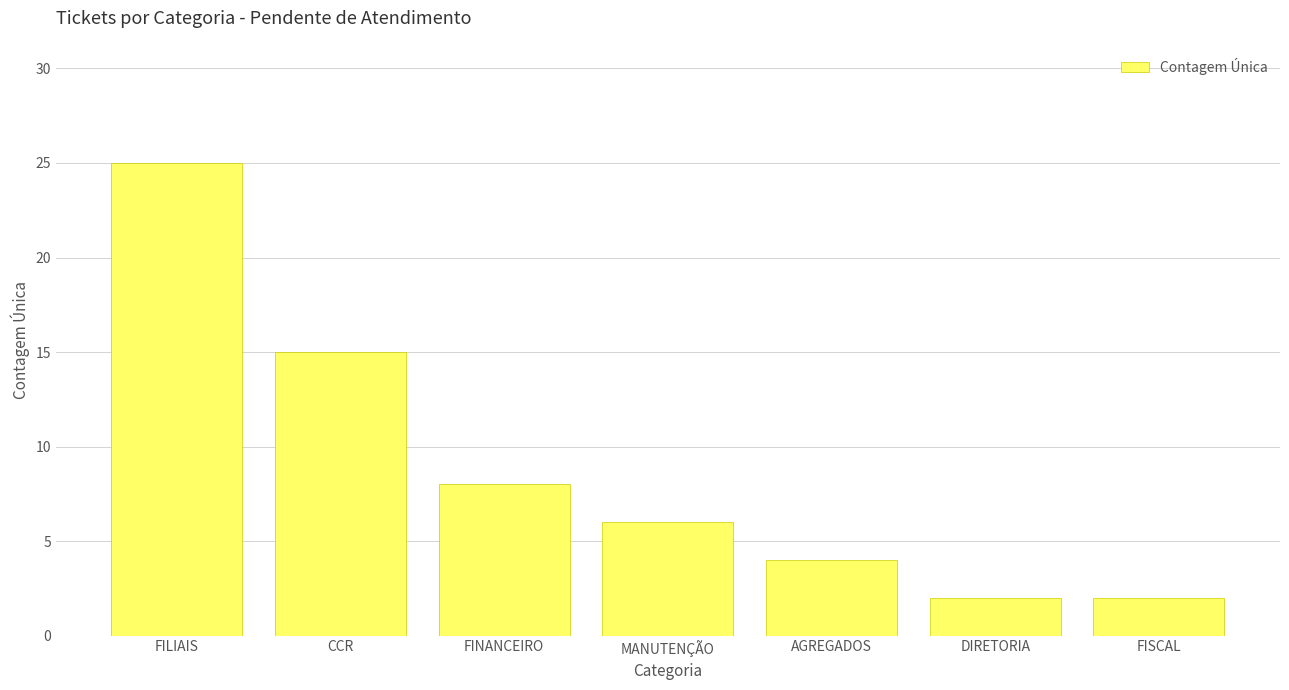

Reading right to left, list all the values displayed in this chart.

2	2	4	6	8	15	25